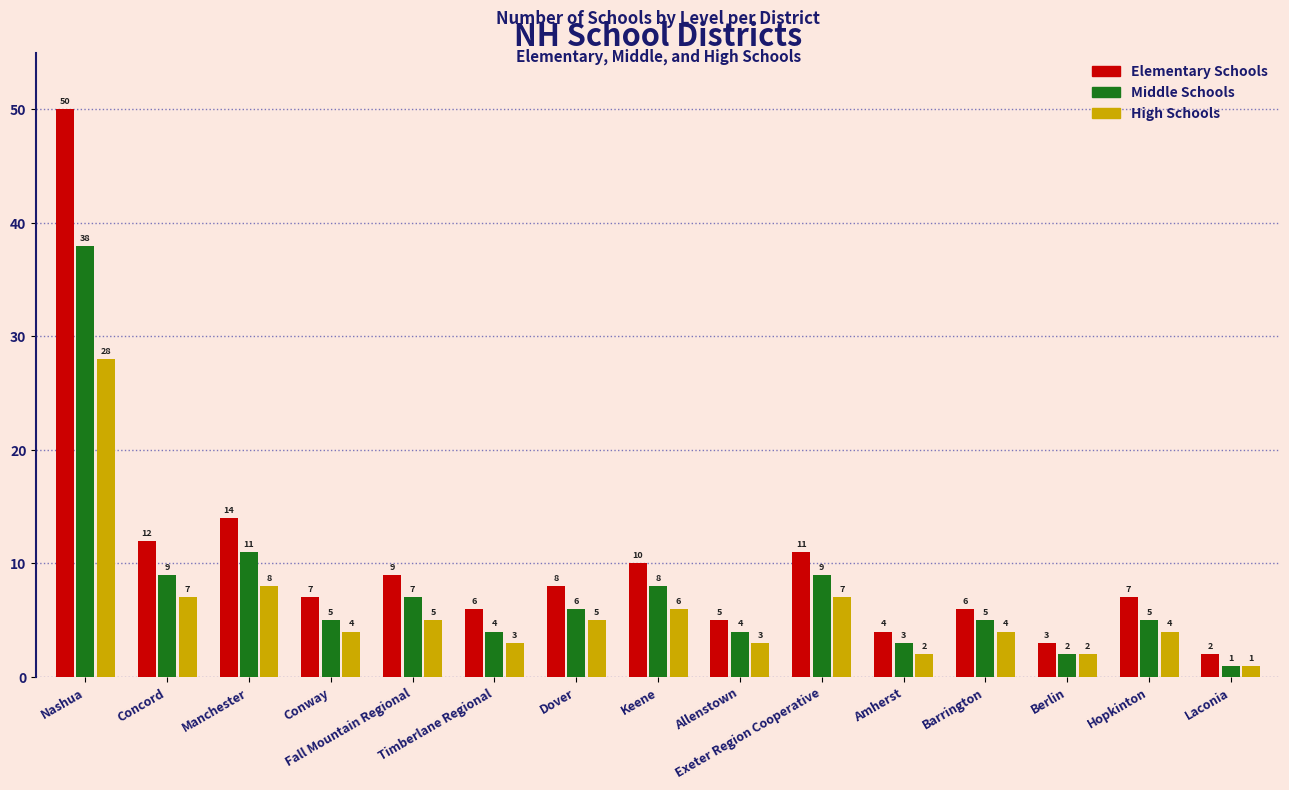

At how many categories does at least one series exceed 34?

1